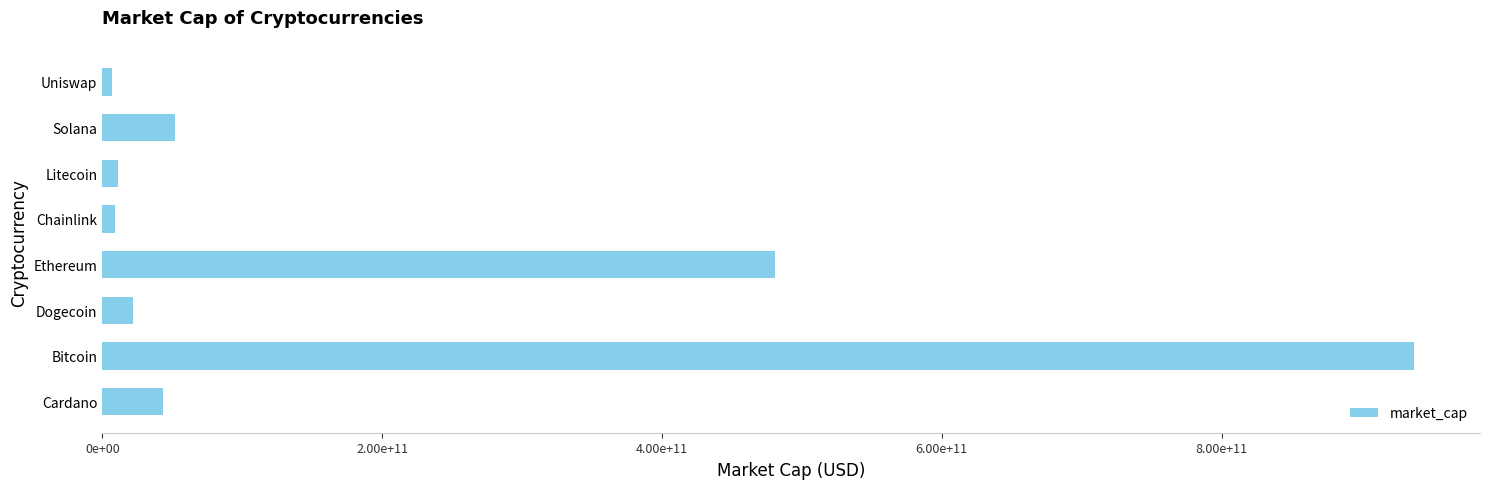

Which category has the highest value across all series?

Bitcoin